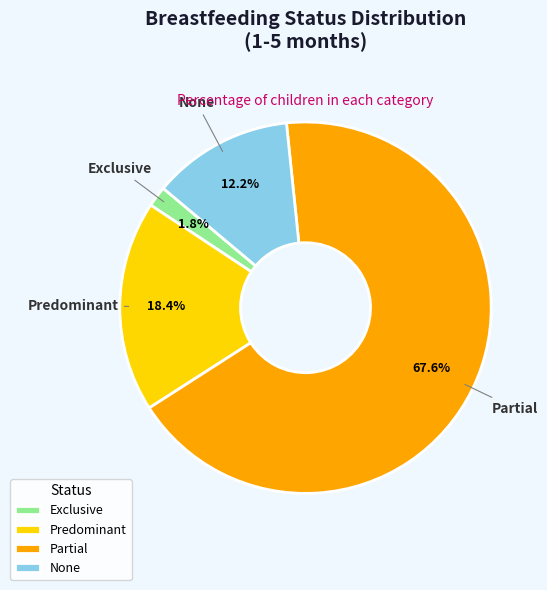

Rank the categories by value from highest to lowest.

Partial, Predominant, None, Exclusive